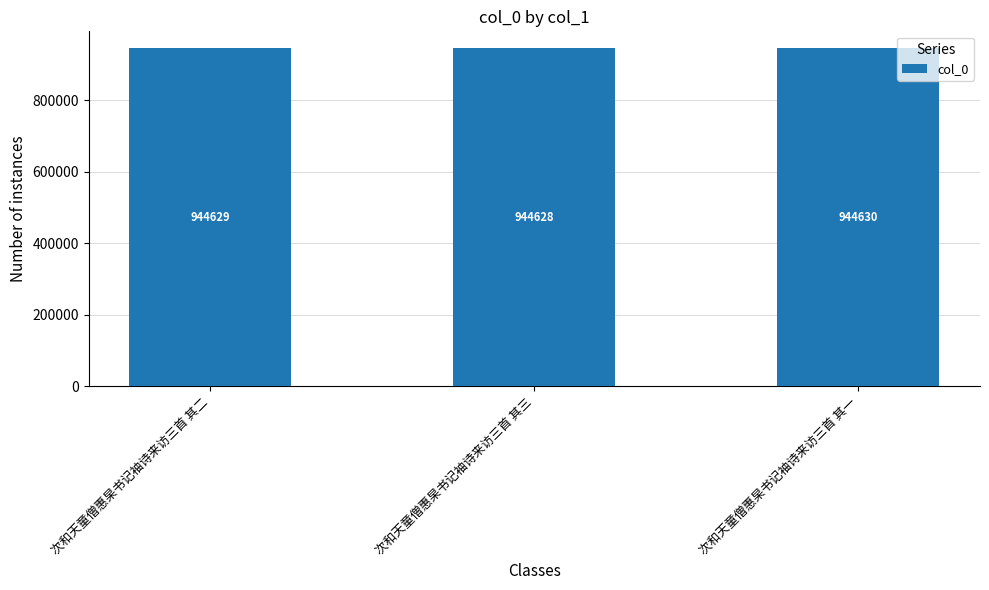

Between 次和天童僧惠杲书记袖诗来访三首 其三 and 次和天童僧惠杲书记袖诗来访三首 其二, which is larger?

次和天童僧惠杲书记袖诗来访三首 其二